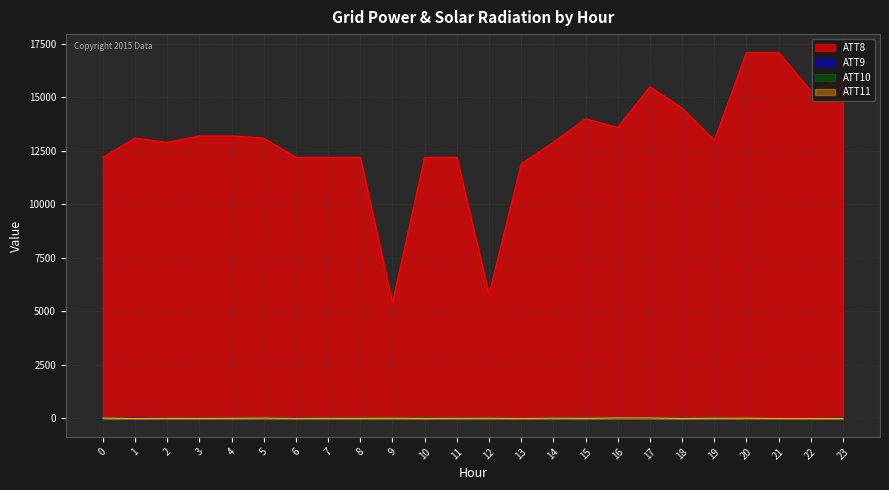

Read the ATT8 value at 11.

12200.0